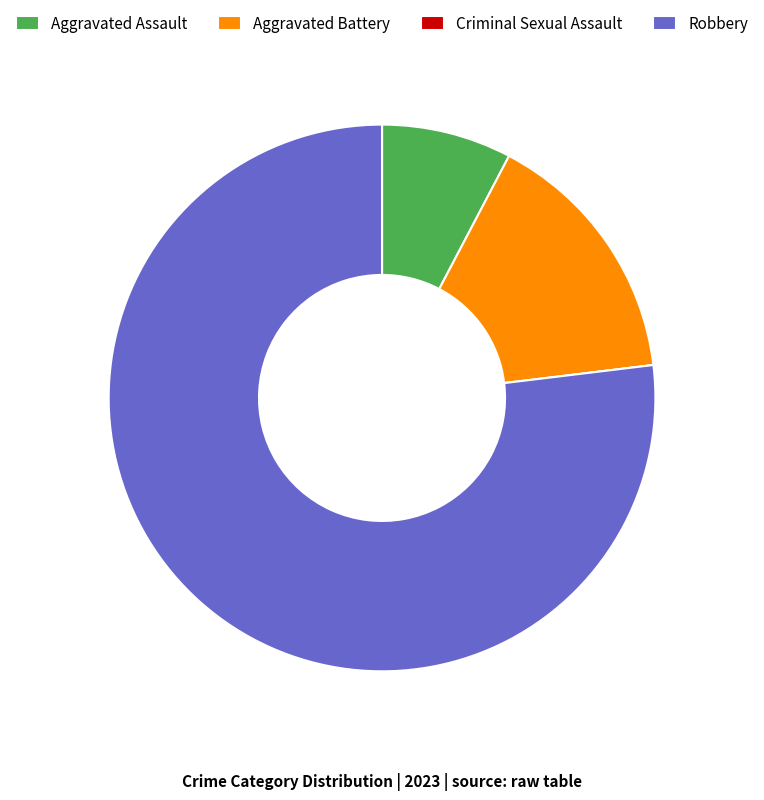

Is it true that Aggravated Battery is 15% of the pie?

True